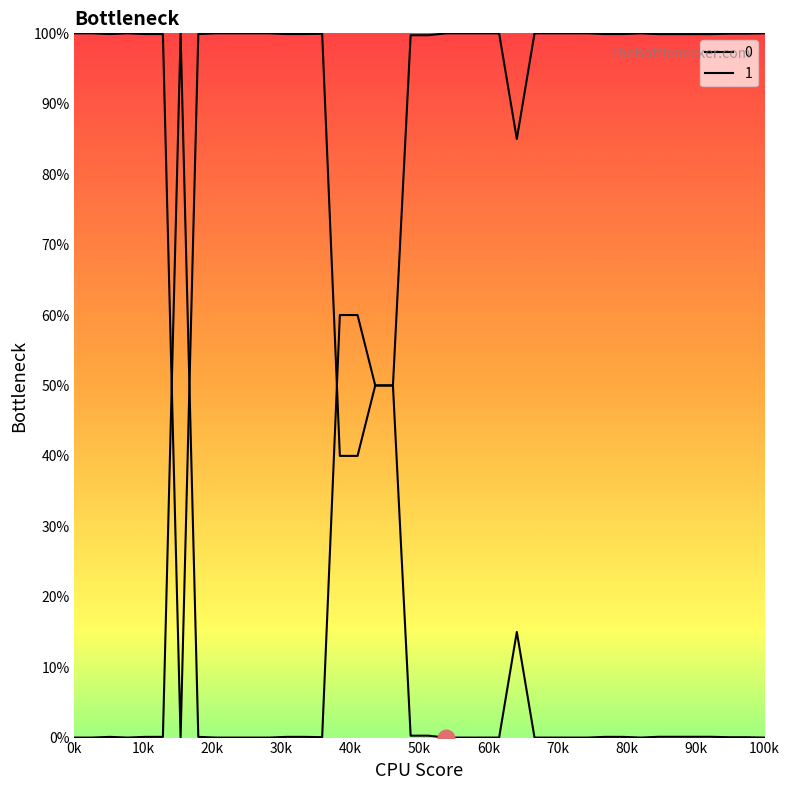

Reading right to left, what are all the values shown in this chart?

0: 0.0	0.0	0.0	0.0	0.0	0.0	0.0	0.0	0.0	0.0	0.0	0.0	0.0	0.0	0.1	0.0	0.0	0.0	0.0	0.0	0.0	0.5	0.5	0.6	0.6	0.0	0.0	0.0	0.0	0.0	0.0	0.0	0.0	1.0	0.0	0.0	0.0	0.0	0.0	0.0
1: 1.0	1.0	1.0	1.0	1.0	1.0	1.0	1.0	1.0	1.0	1.0	1.0	1.0	1.0	0.9	1.0	1.0	1.0	1.0	1.0	1.0	0.5	0.5	0.4	0.4	1.0	1.0	1.0	1.0	1.0	1.0	1.0	1.0	0.0	1.0	1.0	1.0	1.0	1.0	1.0